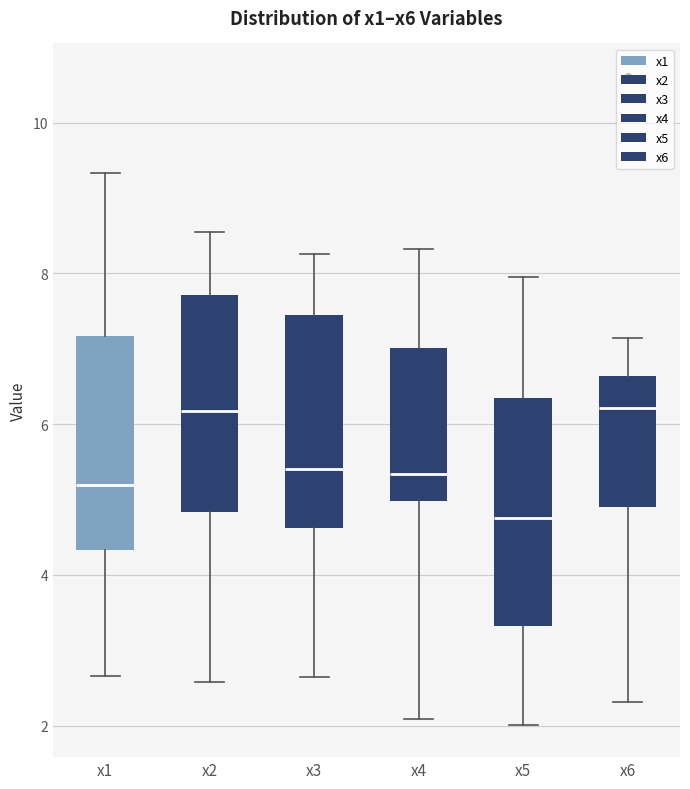

Where does the median line of the box for x3 sit on the y-axis? The values are not printed on the chart, so give them approximately, as read against the axis.

5.4